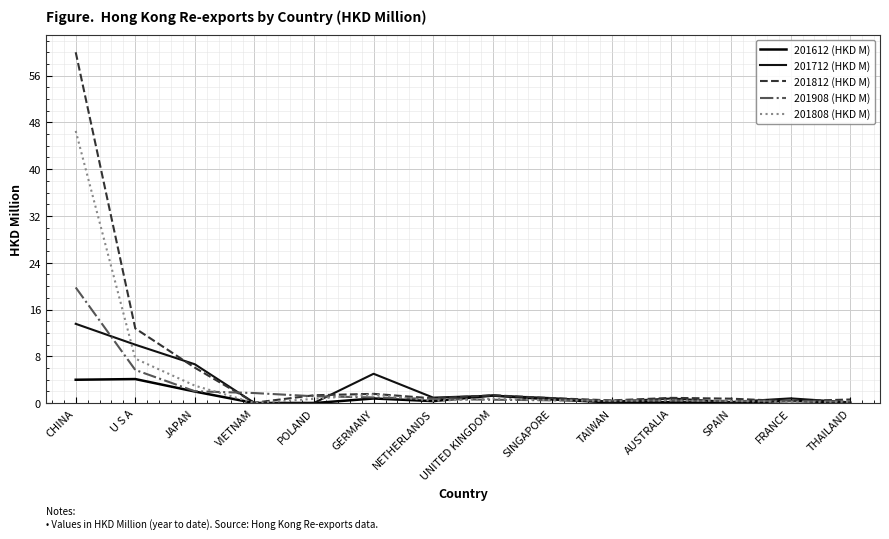

Is this an area chart (filled region under the line)?

No